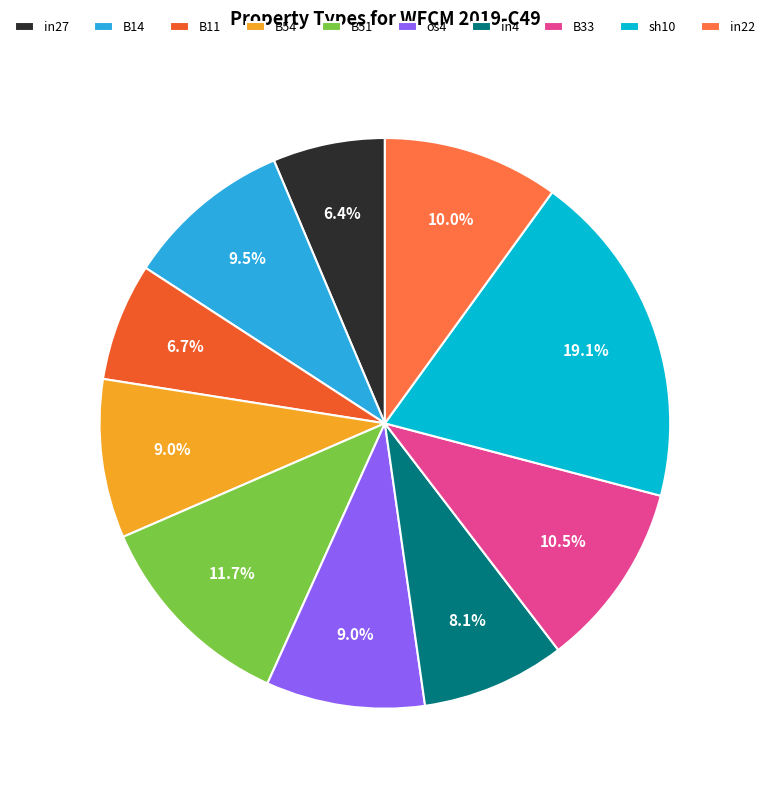

Is it true that in27 is 6% of the pie?

True